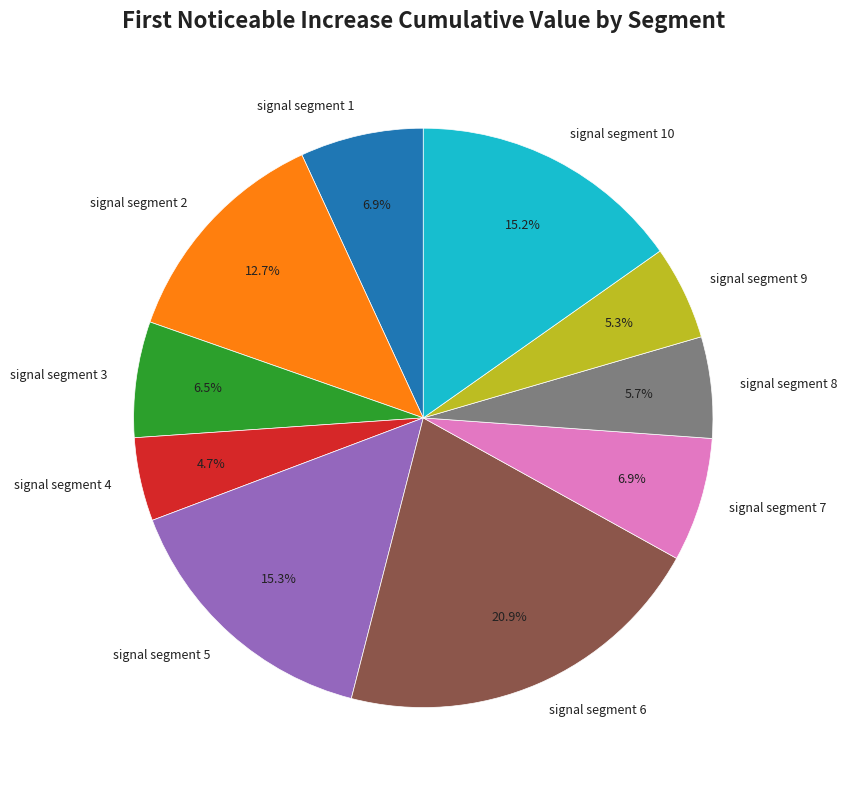

What is the largest slice in the pie chart?

signal segment 6